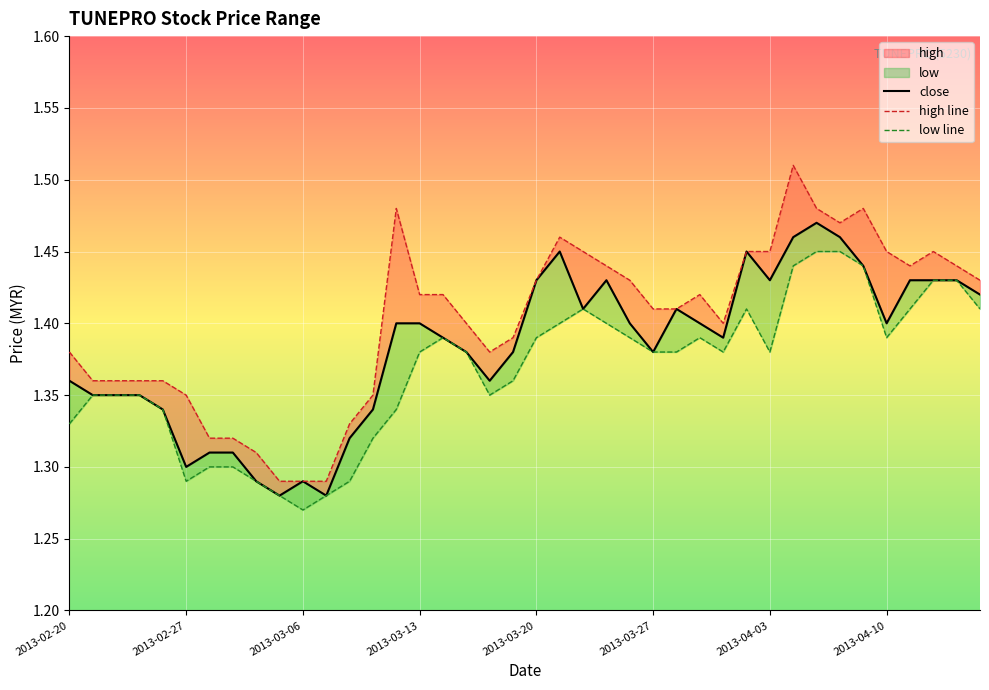

True or false: high line and close cross at least once.

False